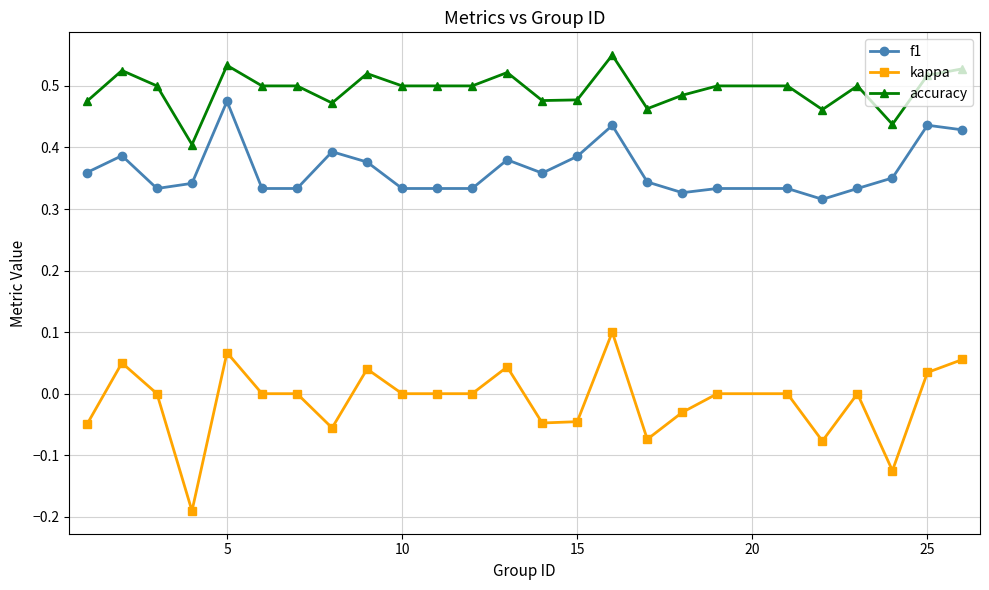

True or false: accuracy and f1 cross at least once.

False